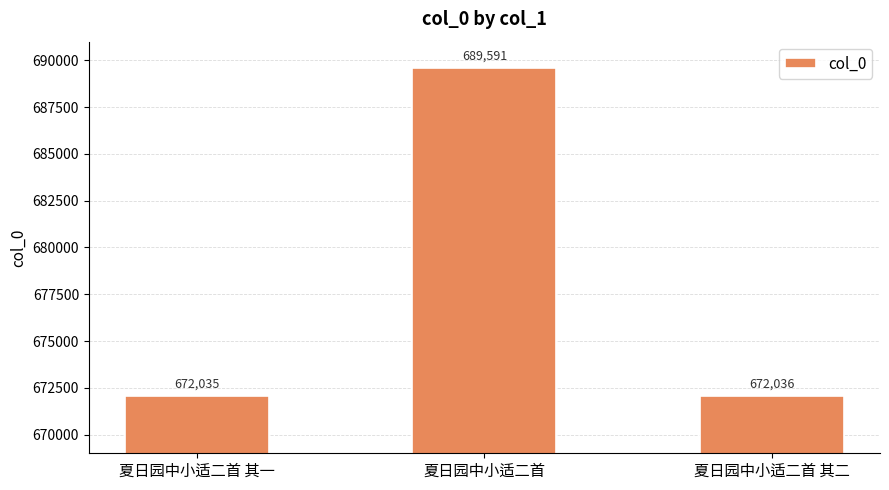

Count the number of categories in the chart.

3